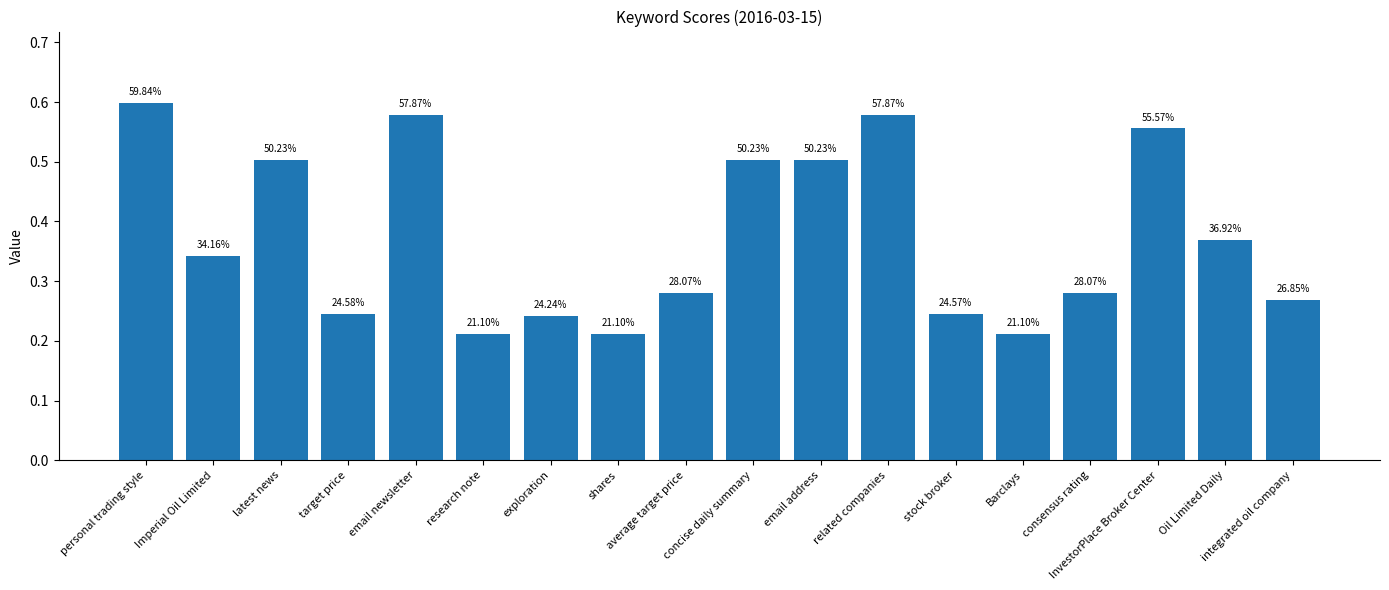

Reading left to right, transcribe all the data shown in this chart.

personal trading style=0.6	Imperial Oil Limited=0.3	latest news=0.5	target price=0.2	email newsletter=0.6	research note=0.2	exploration=0.2	shares=0.2	average target price=0.3	concise daily summary=0.5	email address=0.5	related companies=0.6	stock broker=0.2	Barclays=0.2	consensus rating=0.3	InvestorPlace Broker Center=0.6	Oil Limited Daily=0.4	integrated oil company=0.3